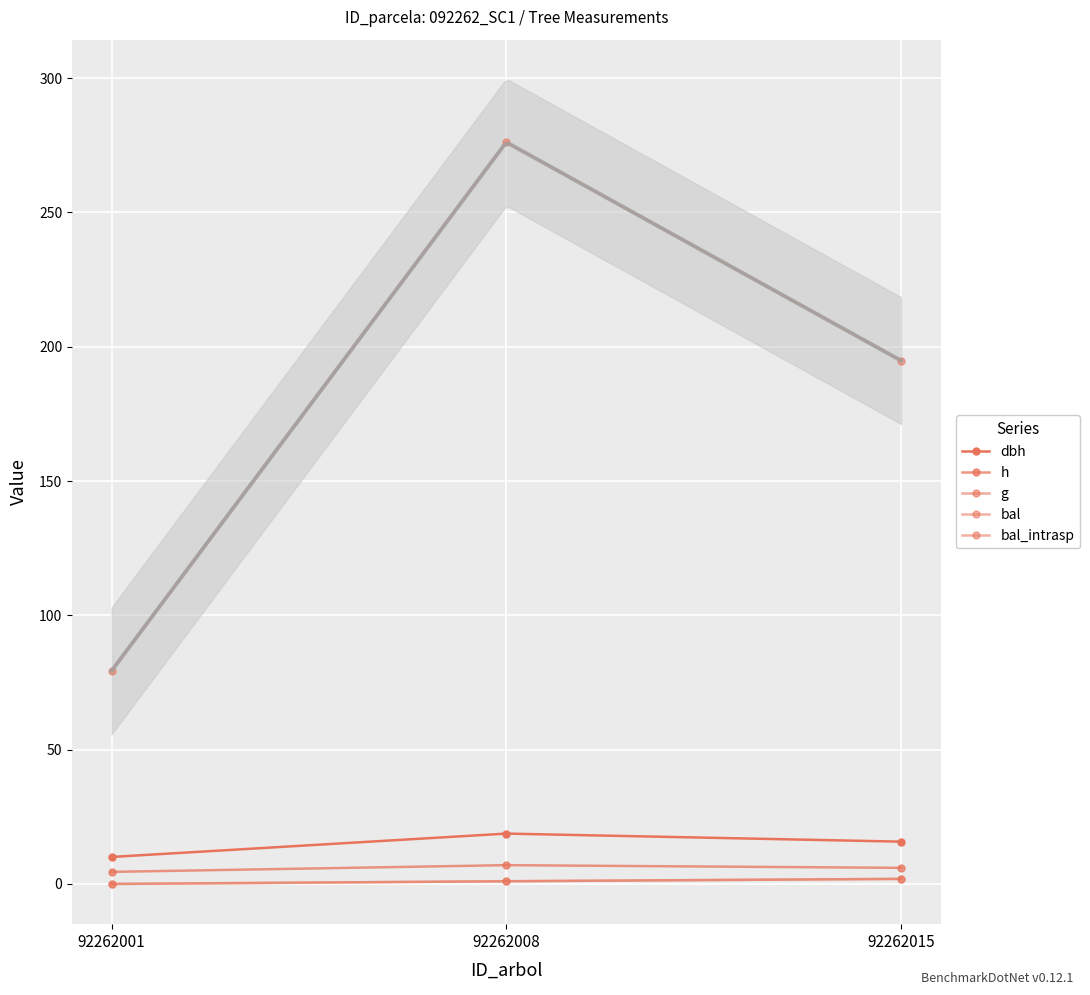

What are all the series names shown in the legend?

dbh, h, g, bal, bal_intrasp